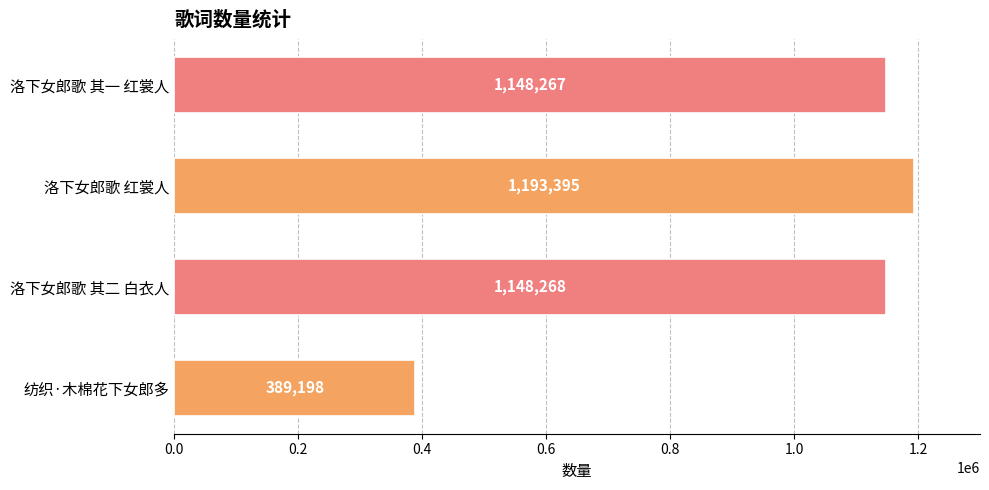

Rank the categories by value from lowest to highest.

纺织·木棉花下女郎多, 洛下女郎歌 其一 红裳人, 洛下女郎歌 其二 白衣人, 洛下女郎歌 红裳人